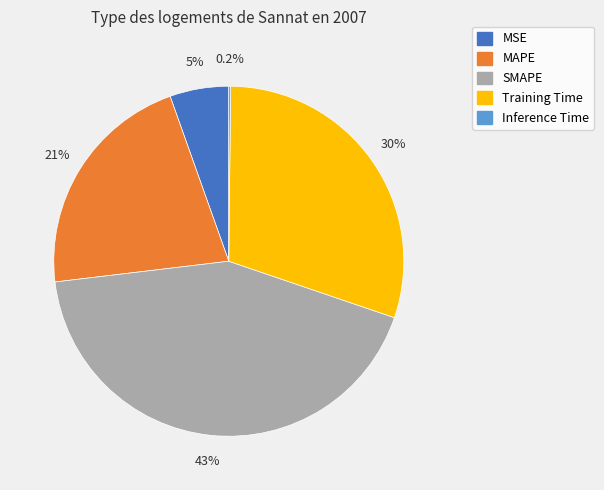

What is the largest slice in the pie chart?

SMAPE